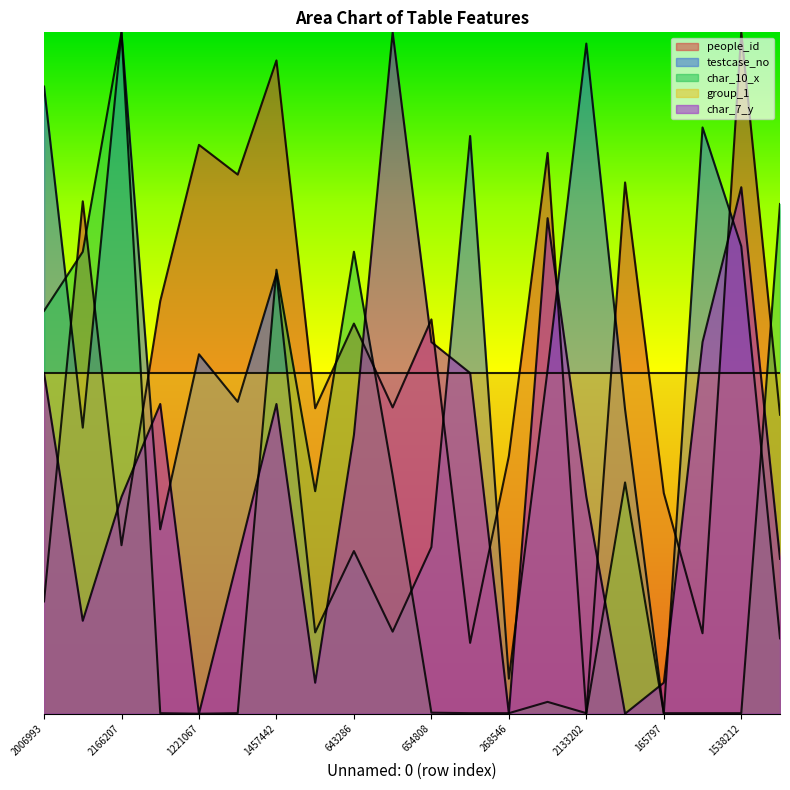

In char_7_y, how many points are higher than both neighbors (excluding endpoints)?

5